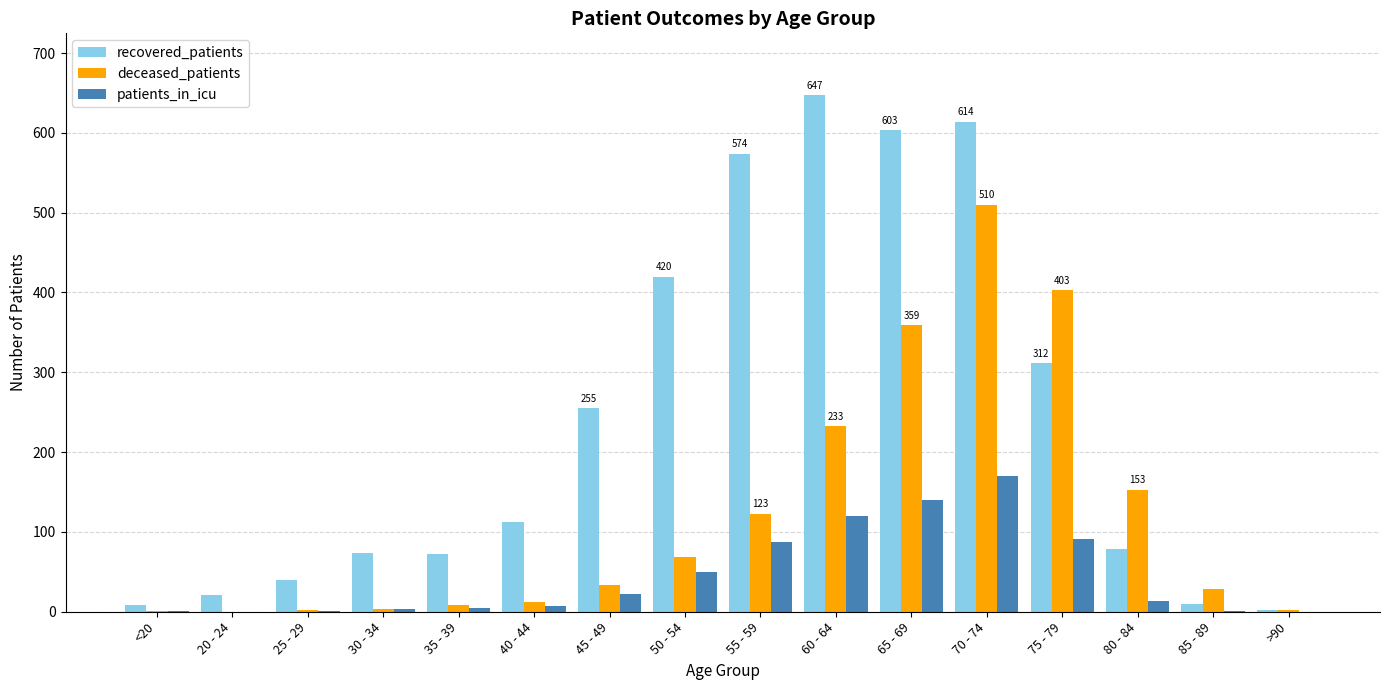

What is the sum of the patients_in_icu values at 55 - 59 and >90?

87